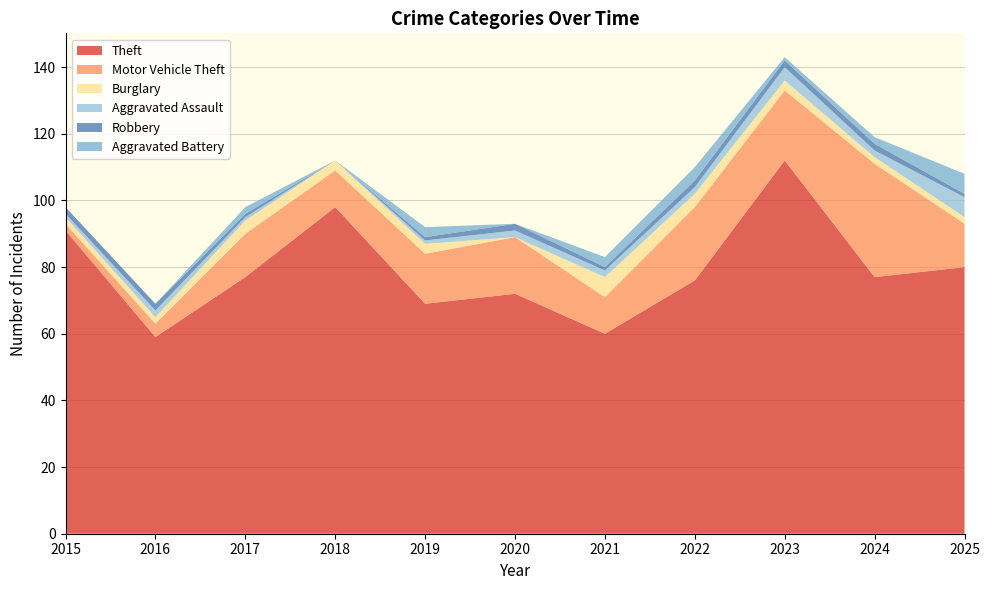

Reading left to right, transcribe all the data shown in this chart.

Theft: 2015=91	2016=59	2017=77	2018=98	2019=69	2020=72	2021=60	2022=76	2023=112	2024=77	2025=80
Motor Vehicle Theft: 2015=2	2016=4	2017=13	2018=11	2019=15	2020=17	2021=11	2022=22	2023=21	2024=34	2025=13
Burglary: 2015=2	2016=2	2017=4	2018=3	2019=3	2020=0	2021=6	2022=4	2023=3	2024=2	2025=2
Aggravated Assault: 2015=1	2016=2	2017=1	2018=0	2019=1	2020=2	2021=2	2022=2	2023=4	2024=2	2025=6
Robbery: 2015=2	2016=2	2017=1	2018=0	2019=1	2020=2	2021=1	2022=2	2023=2	2024=2	2025=1
Aggravated Battery: 2015=0	2016=0	2017=2	2018=0	2019=3	2020=0	2021=3	2022=4	2023=1	2024=2	2025=6